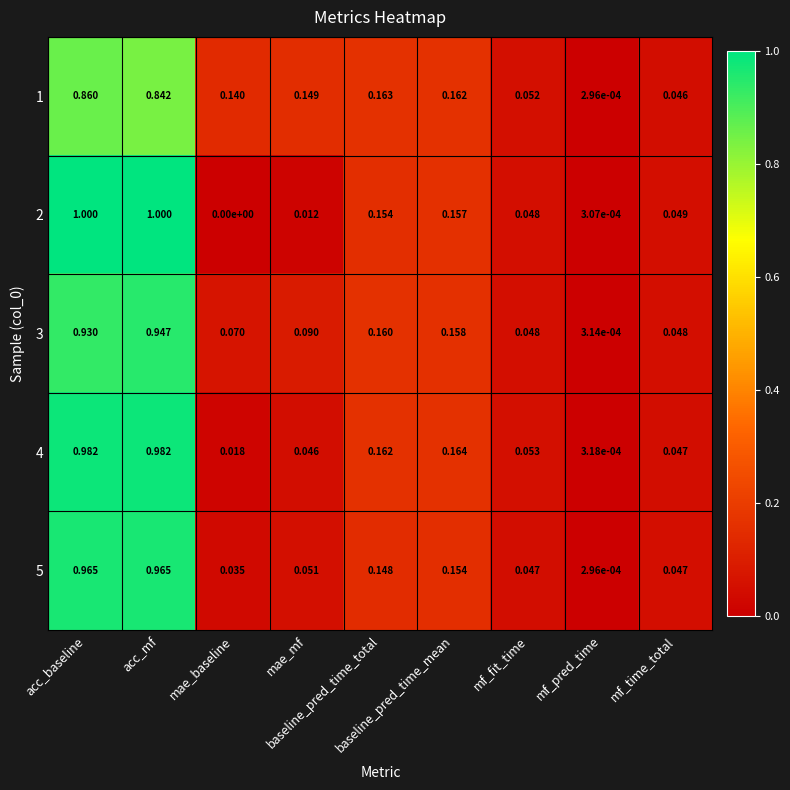

Reading left to right, transcribe all the data shown in this chart.

1: acc_baseline=0.9	acc_mf=0.8	mae_baseline=0.1	mae_mf=0.1	baseline_pred_time_total=0.2	baseline_pred_time_mean=0.2	mf_fit_time=0.1	mf_pred_time=0.0	mf_time_total=0.0
2: acc_baseline=1.0	acc_mf=1.0	mae_baseline=0.0	mae_mf=0.0	baseline_pred_time_total=0.2	baseline_pred_time_mean=0.2	mf_fit_time=0.0	mf_pred_time=0.0	mf_time_total=0.0
3: acc_baseline=0.9	acc_mf=0.9	mae_baseline=0.1	mae_mf=0.1	baseline_pred_time_total=0.2	baseline_pred_time_mean=0.2	mf_fit_time=0.0	mf_pred_time=0.0	mf_time_total=0.0
4: acc_baseline=1.0	acc_mf=1.0	mae_baseline=0.0	mae_mf=0.0	baseline_pred_time_total=0.2	baseline_pred_time_mean=0.2	mf_fit_time=0.1	mf_pred_time=0.0	mf_time_total=0.0
5: acc_baseline=1.0	acc_mf=1.0	mae_baseline=0.0	mae_mf=0.1	baseline_pred_time_total=0.1	baseline_pred_time_mean=0.2	mf_fit_time=0.0	mf_pred_time=0.0	mf_time_total=0.0